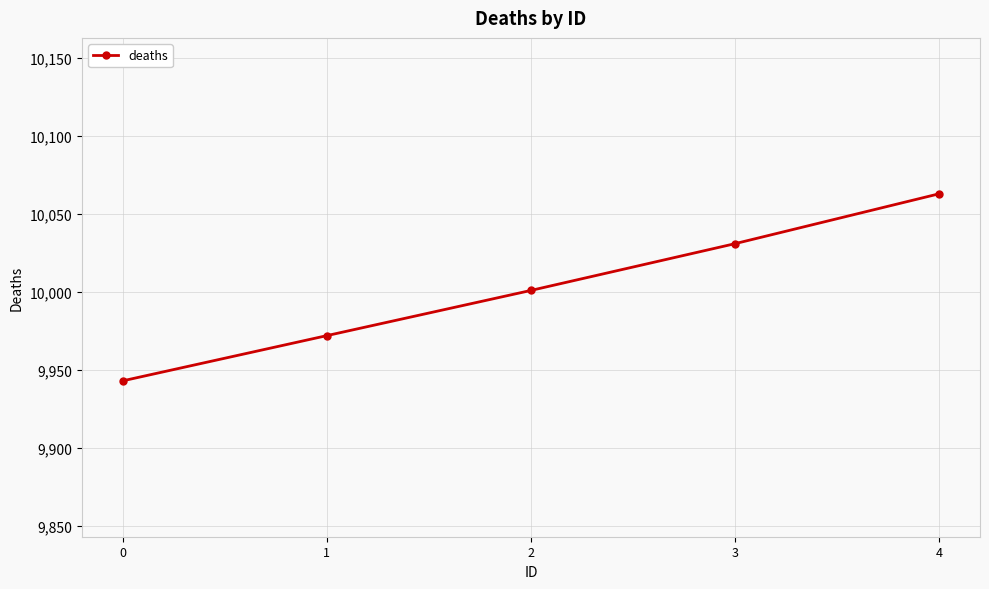

Which has a higher value, 2 or 0?

2